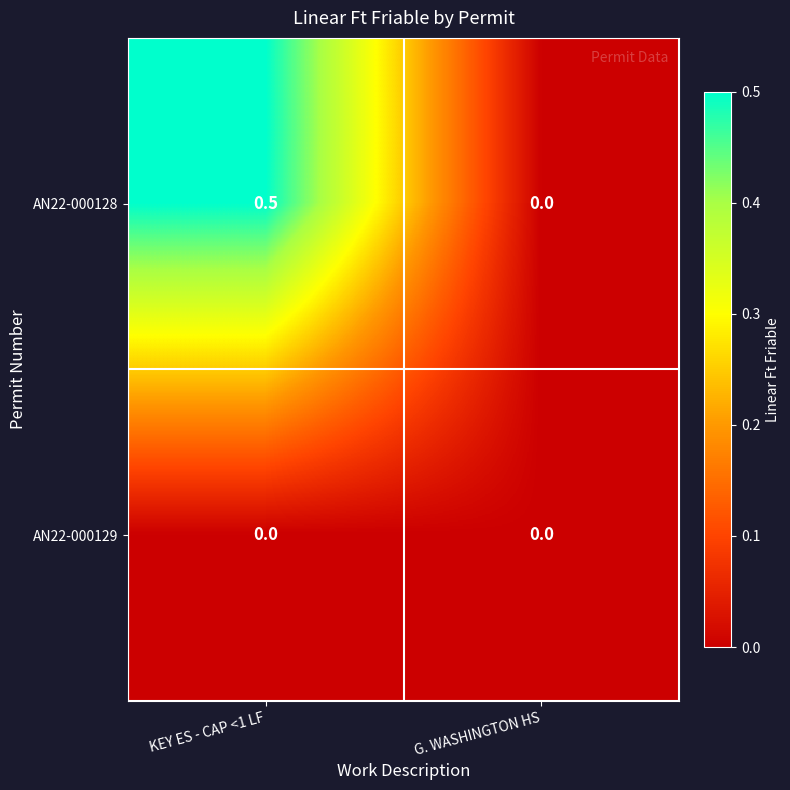

Reading right to left, what are all the values shown in this chart?

AN22-000128: 0.0	0.5
AN22-000129: 0.0	0.0